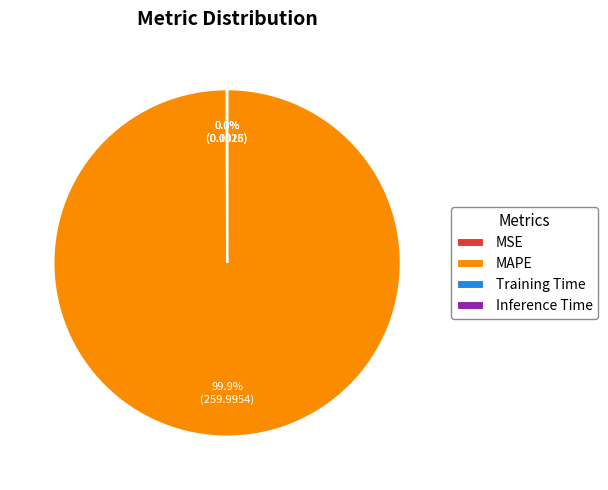

What portion of the pie excludes MAPE?

0.1%